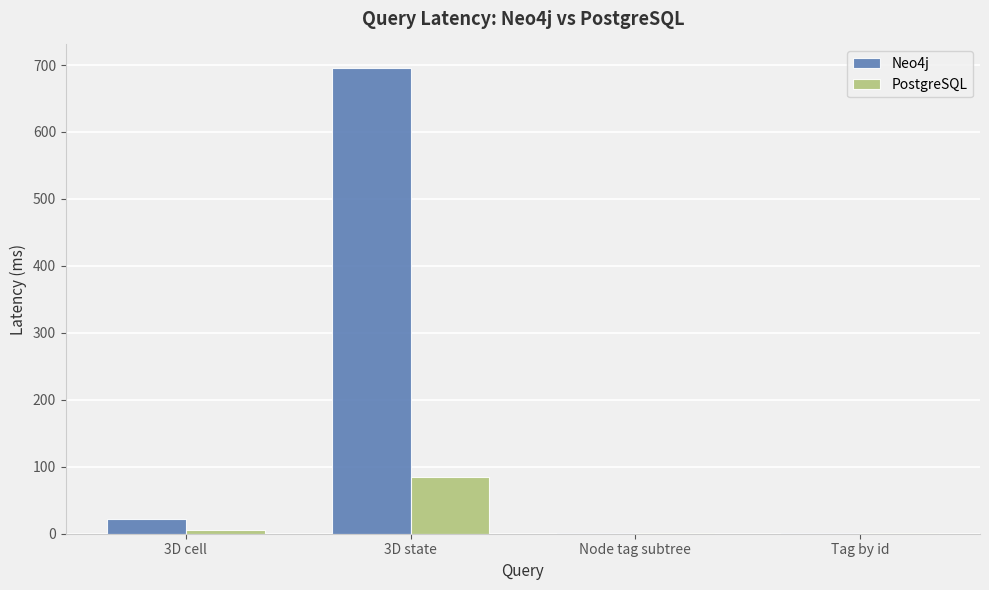

What is the sum of all PostgreSQL values?

91.4